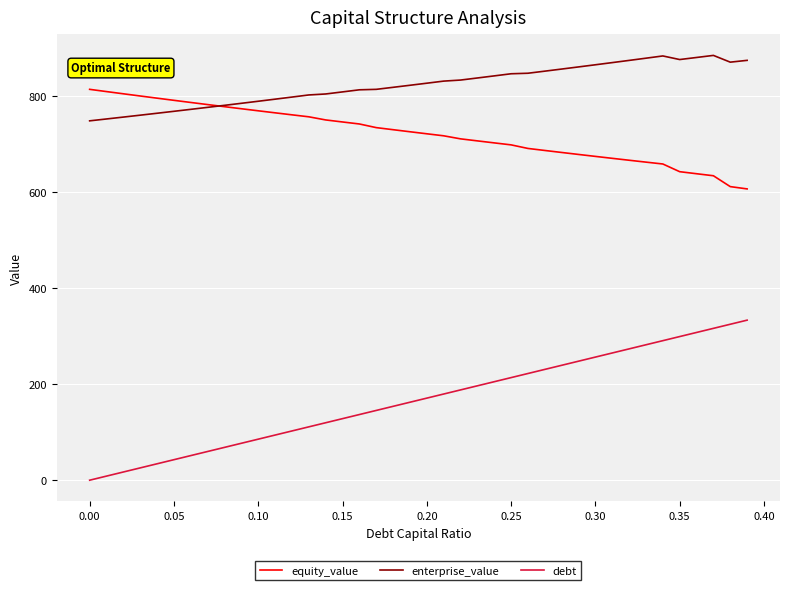

How many distinct data groups are displayed?

3